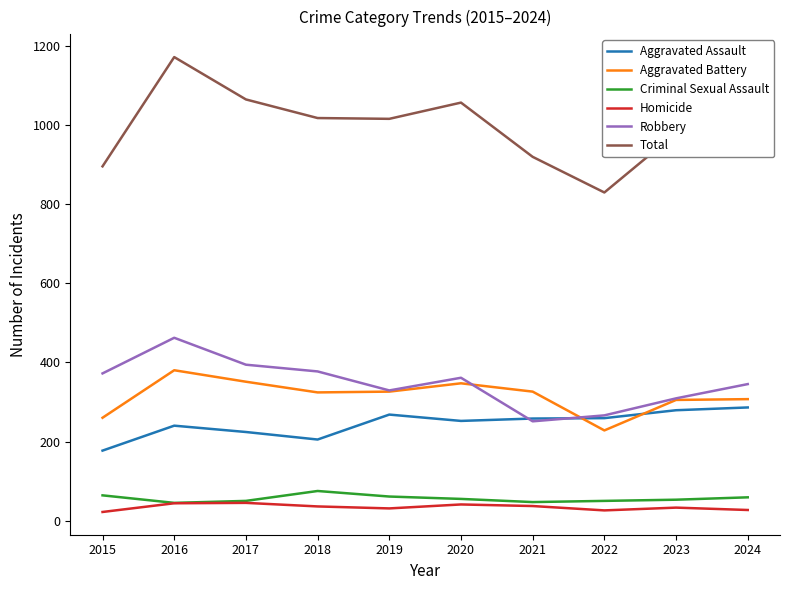

Which series has the widest spread of values?

Total